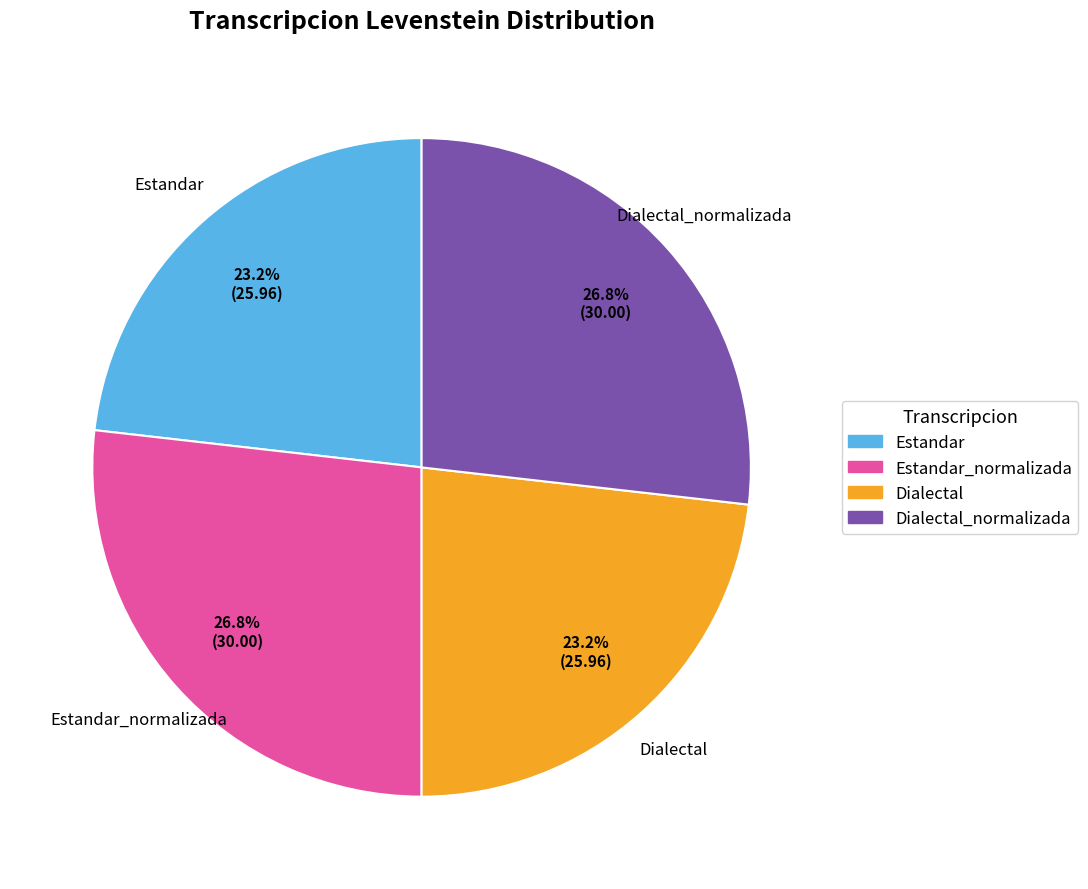

To the nearest percent, what is the average slice percentage?

25%